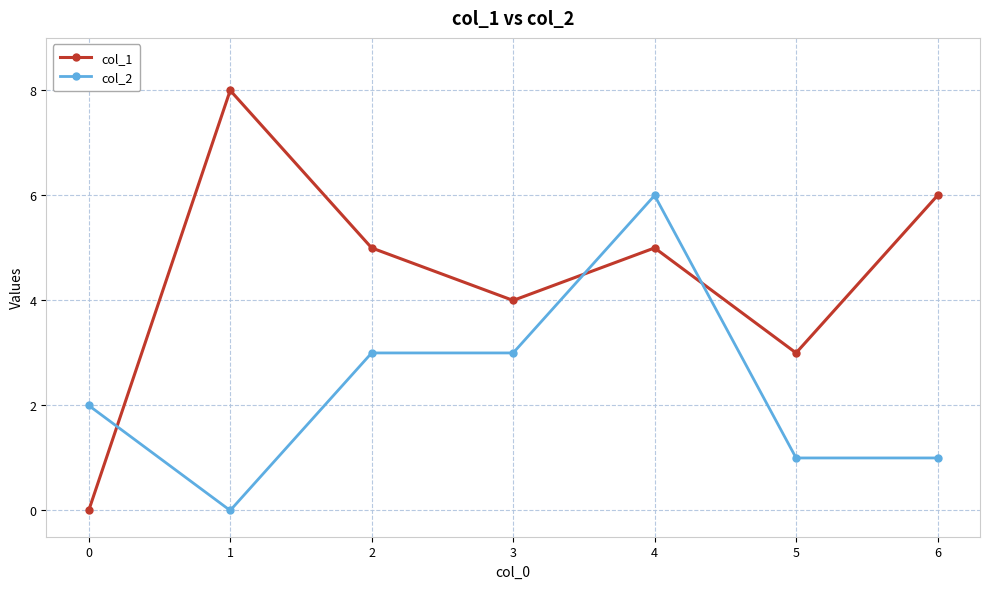

How many data points in col_2 are less than 2?

3